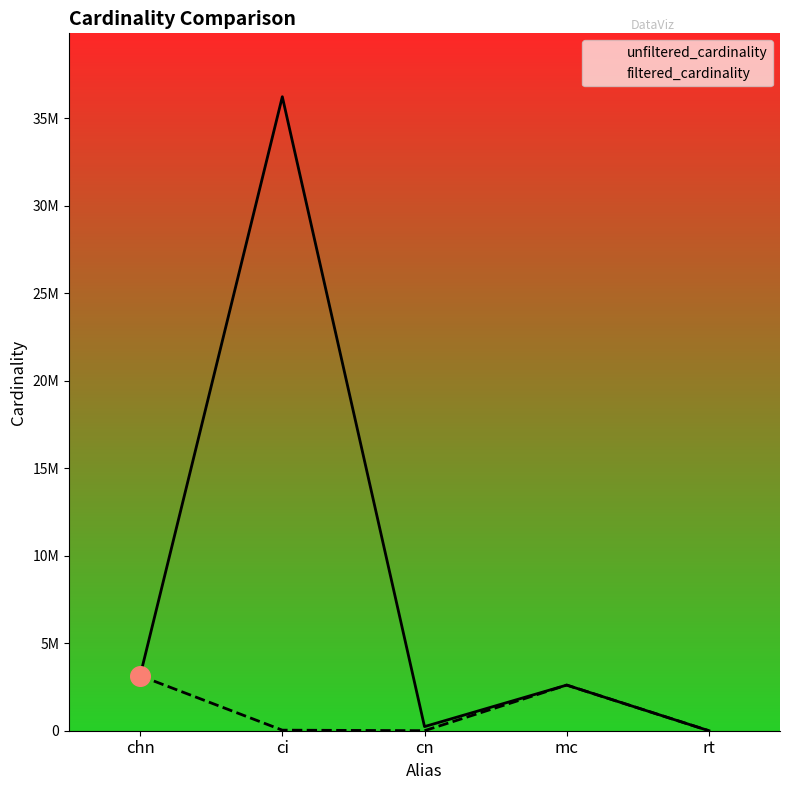

At which category is the sum across all series the highest?

ci